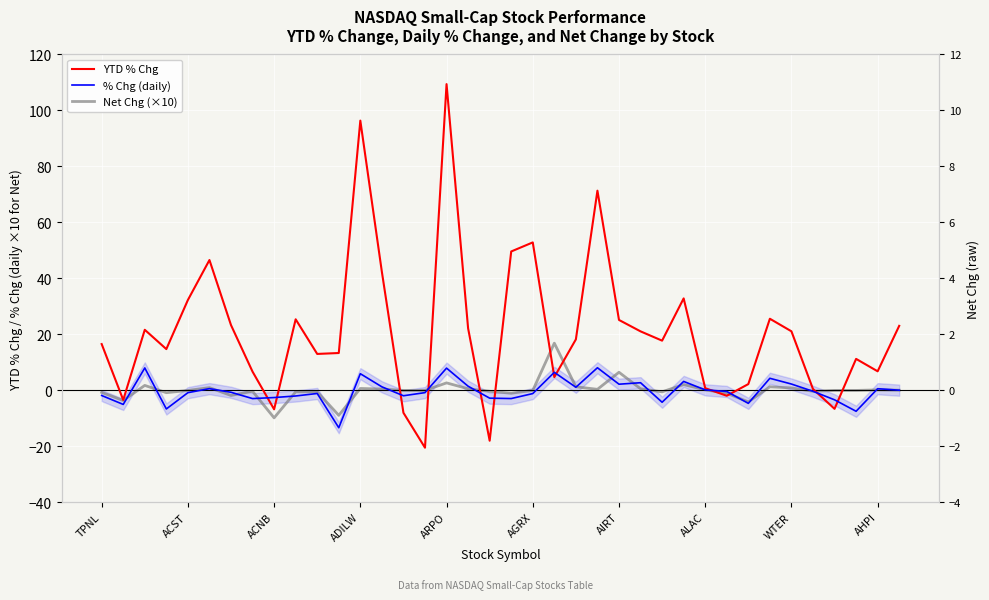

Is it true that YTD % Chg equals 3.9 at 10?

False